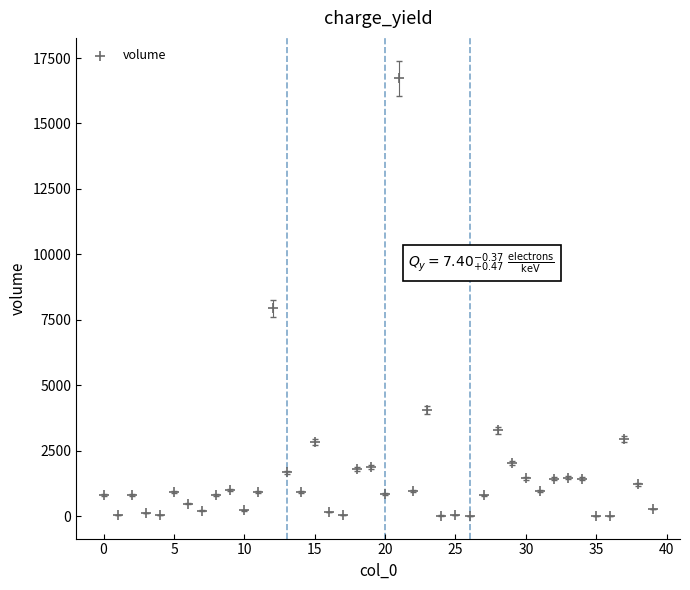

What is the range of Y values (max minus min)?

16707.1